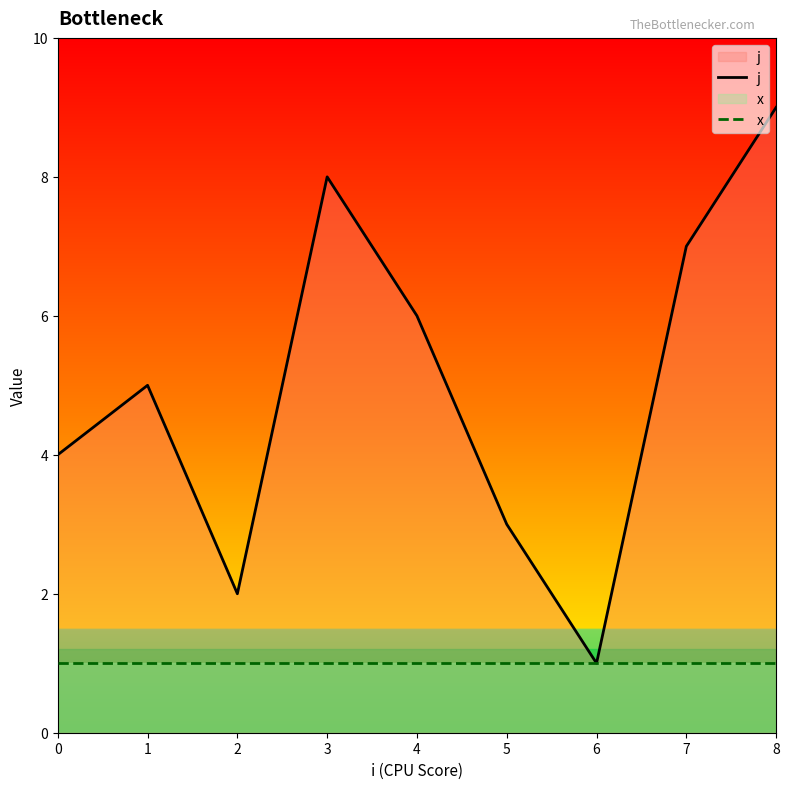

At which category does j reach its first local valley?

2